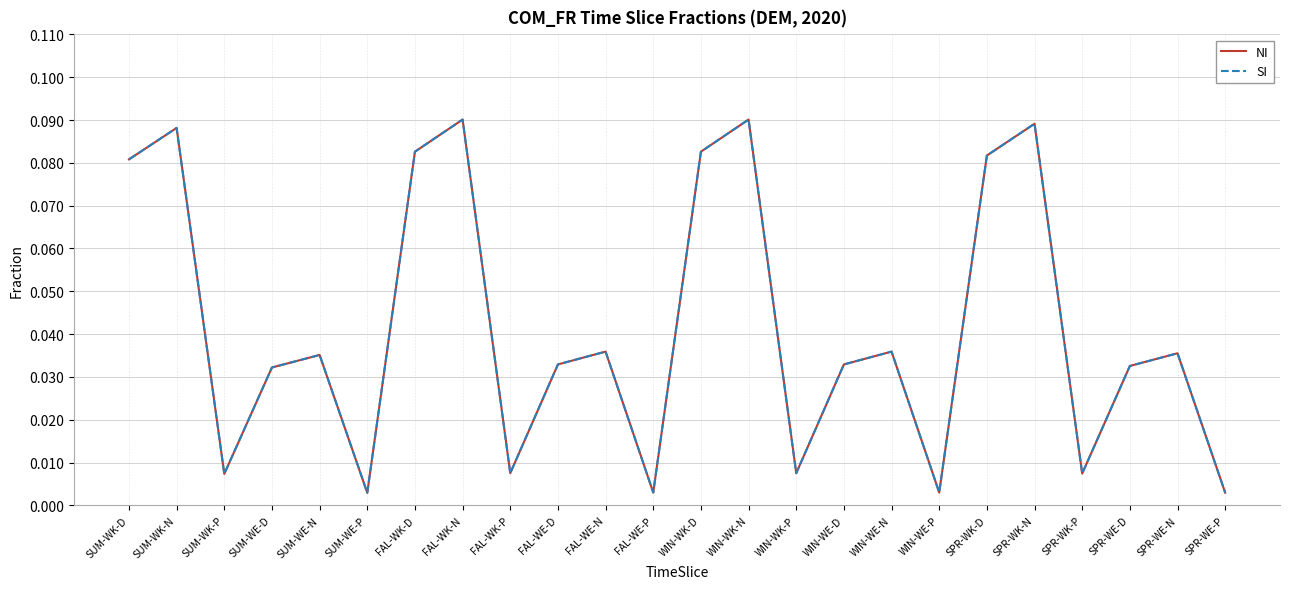

The value of NI at WIN-WK-N is 0.1. True or false?

False